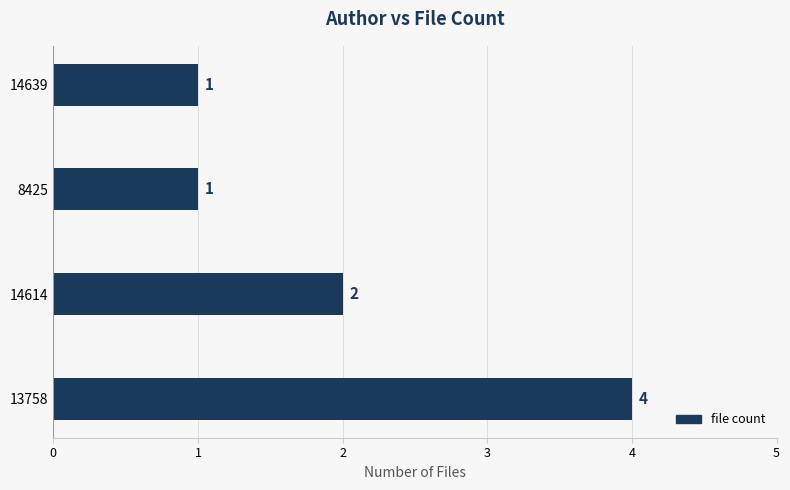

What is the sum of all values?

8